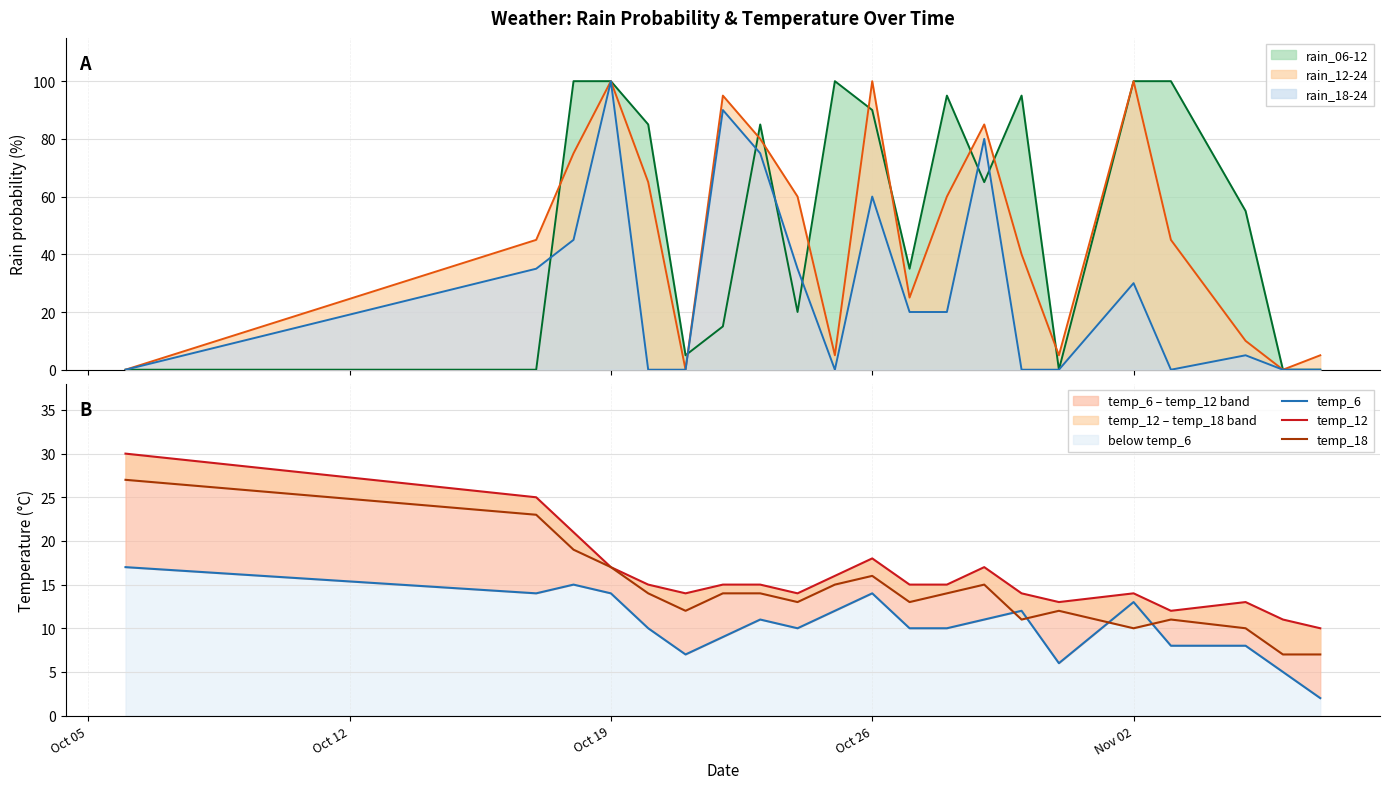

True or false: temp_12 has more than 0 points higher than both neighbors.

True